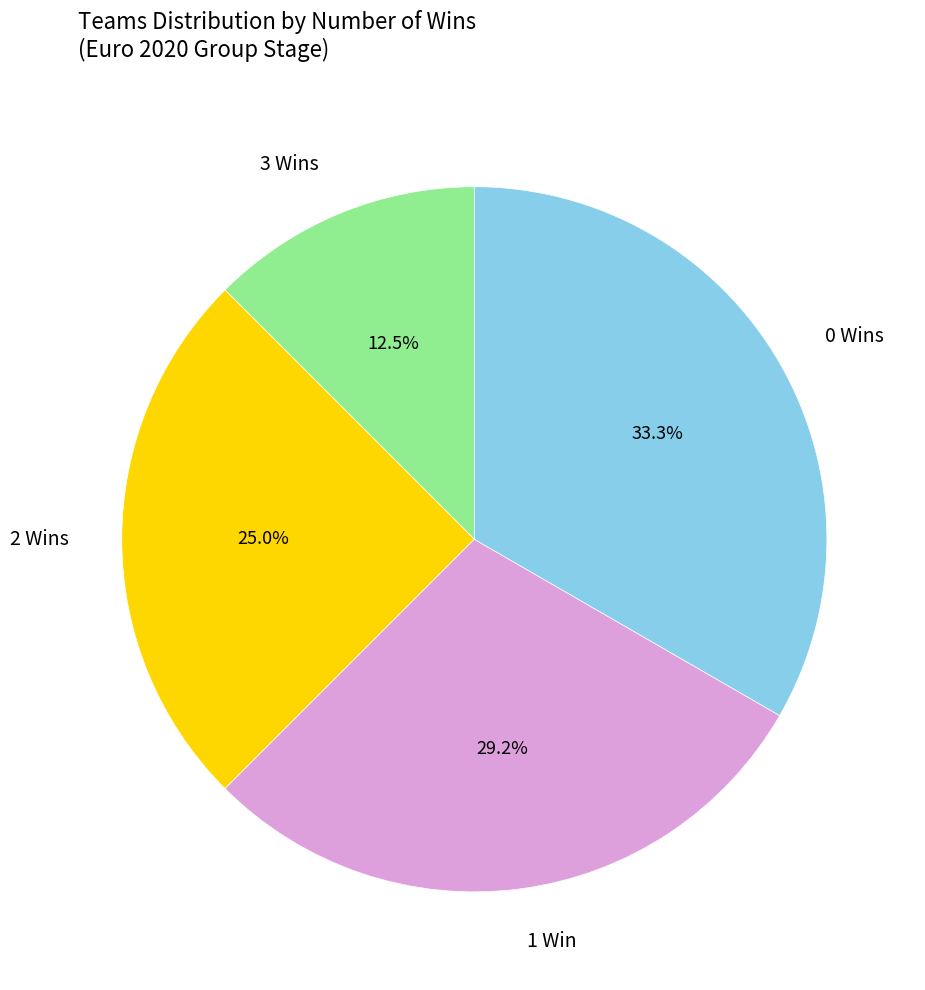

Is there any slice that represents more than half of the pie?

No